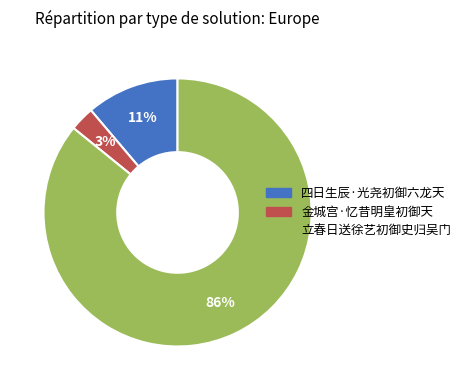

To the nearest percent, what is the average slice percentage?

33%